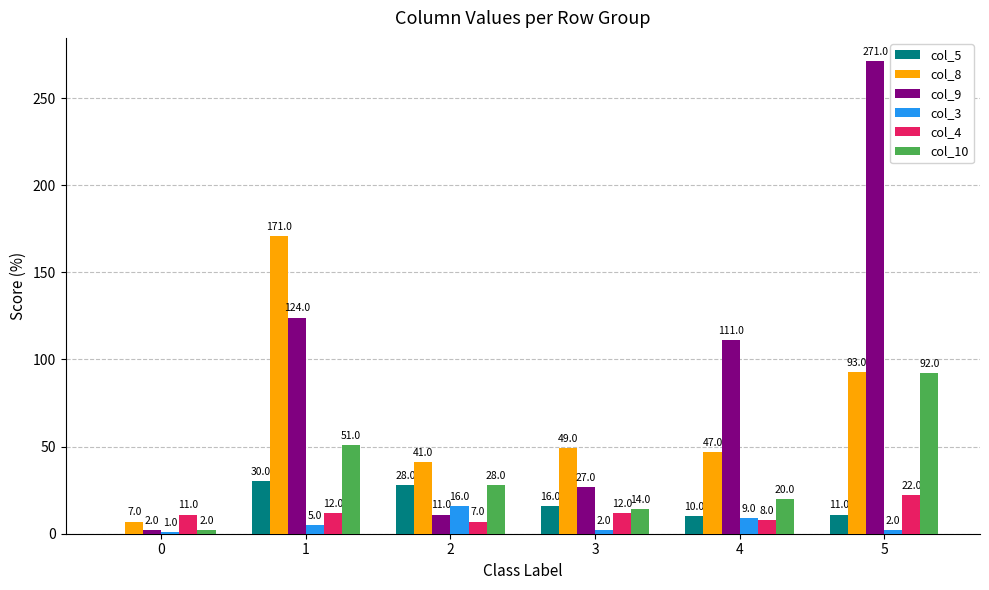

Are the bars grouped side by side (vs. stacked)?

Yes